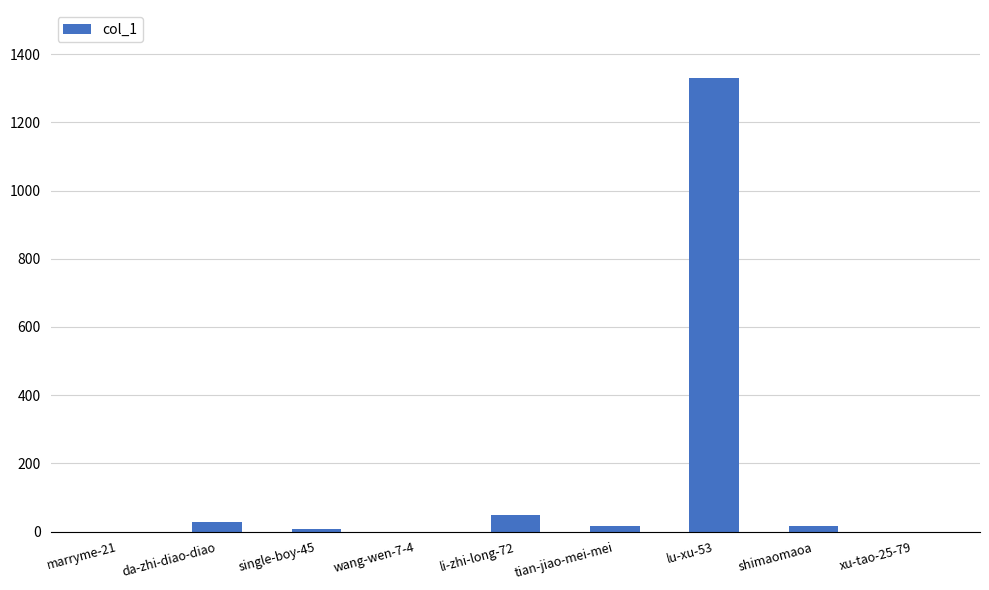

The chart shows a value of 1330 at lu-xu-53. True or false?

True